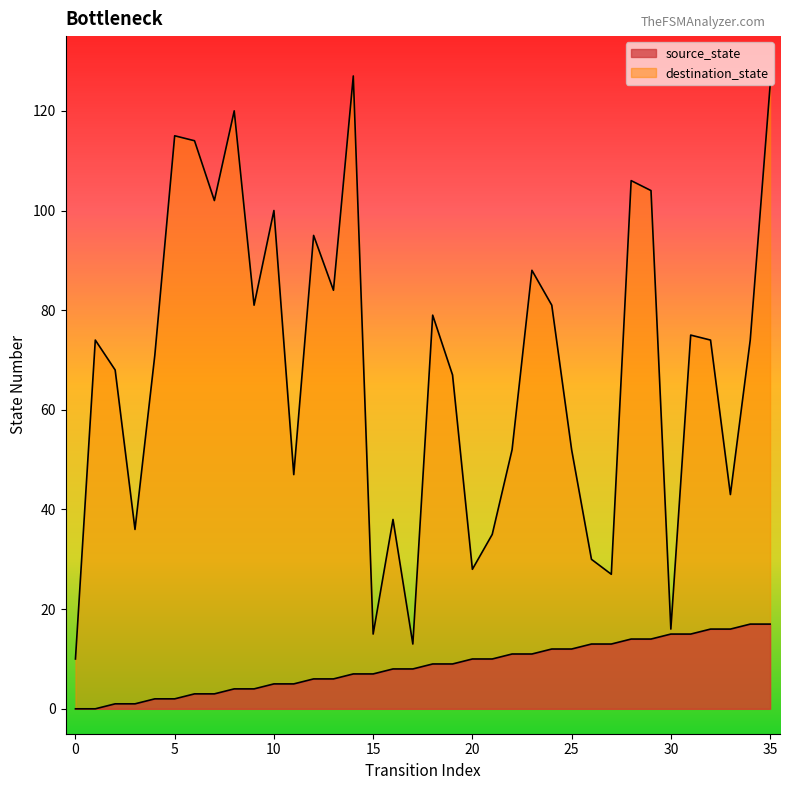

Rank the series by their maximum value, from lowest to highest.

source_state, destination_state